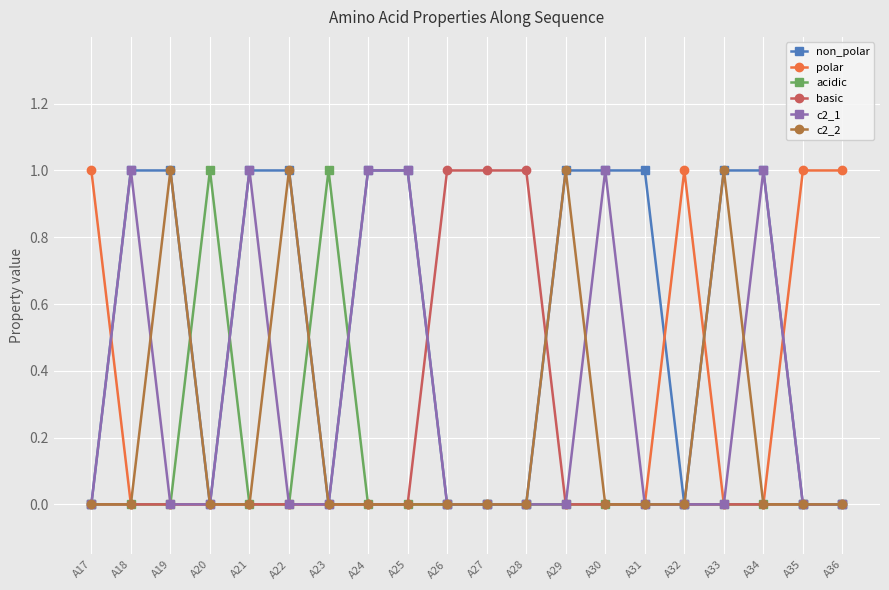

What is the total value across all series at A23?

1